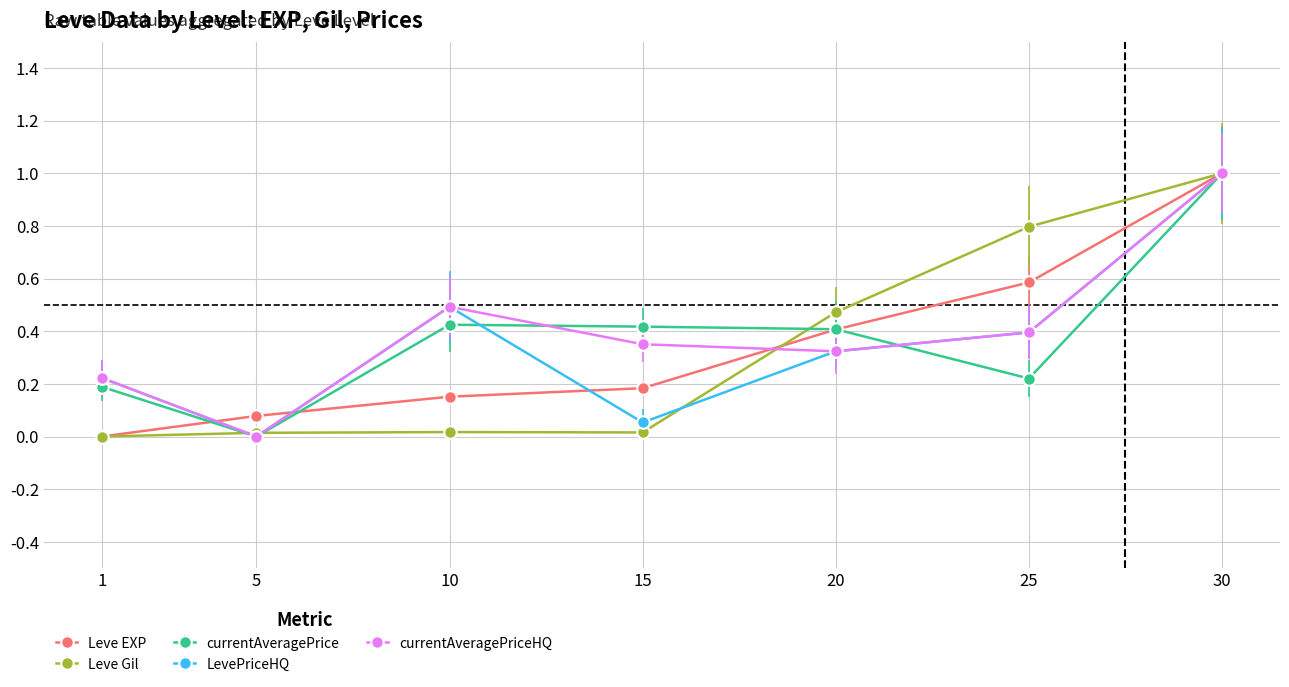

How many data points in Leve Gil are above 0?

6